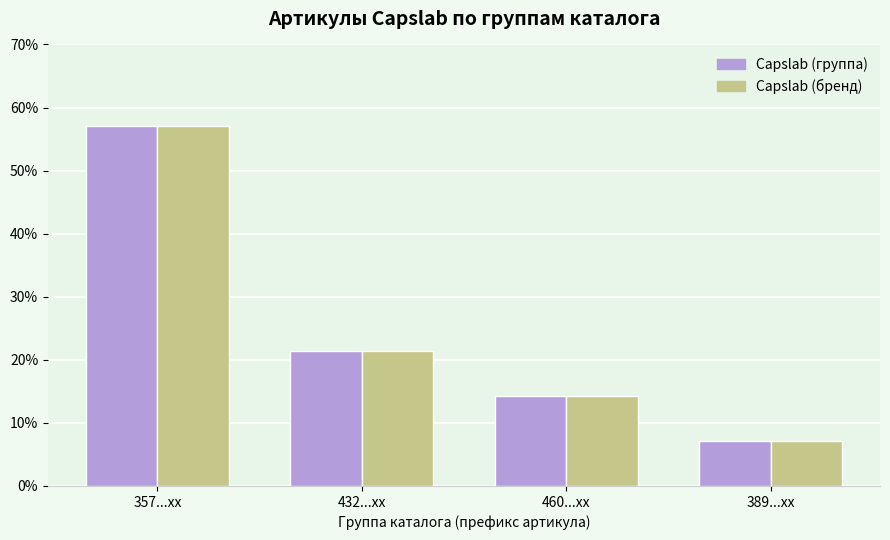

How many values in the Capslab (группа) series are below 21?

2